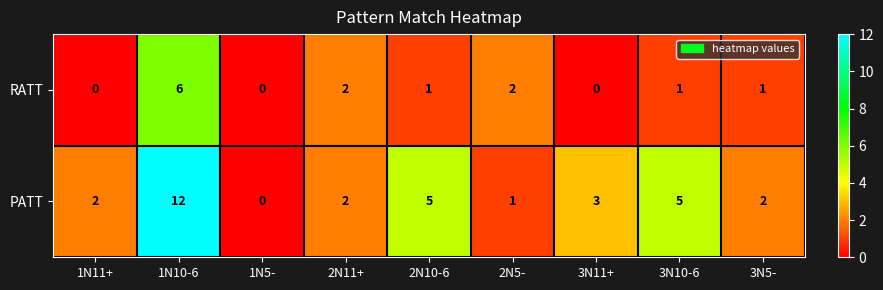

Which series changed the most between 3N11+ and 3N10-6?

PATT